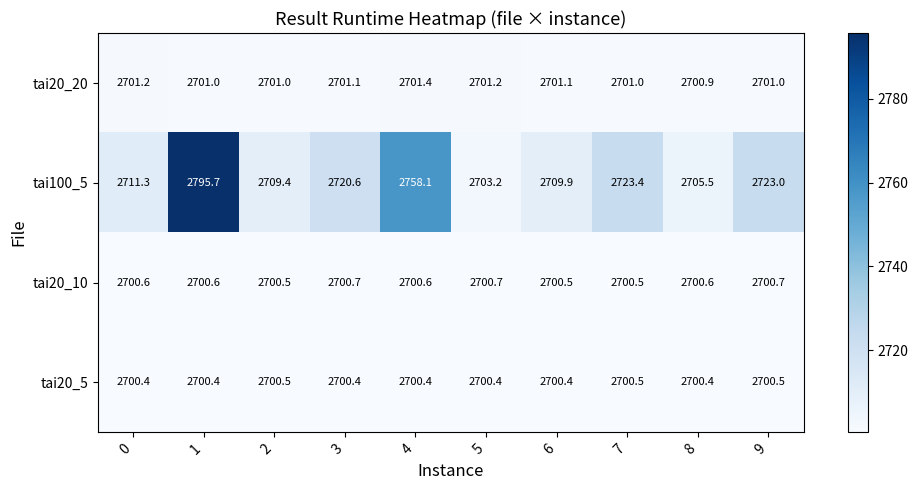

At which category is the sum across all series the highest?

1